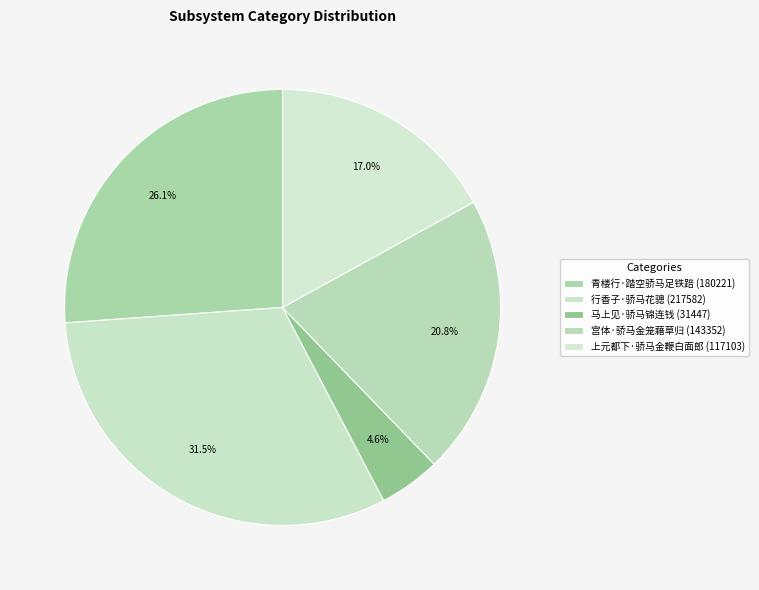

To the nearest percent, what is the combined percentage of 上元都下·骄马金鞭白面郎 and 青楼行·踏空骄马足铁踣?

43%